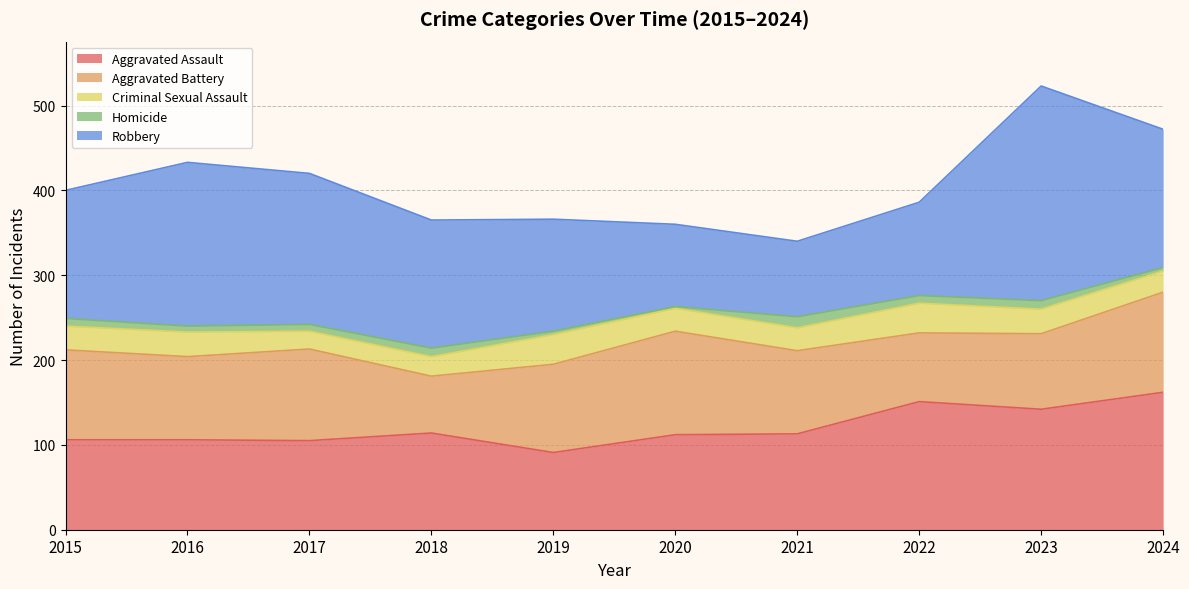

Does the chart display data point markers on the line(s)?

No